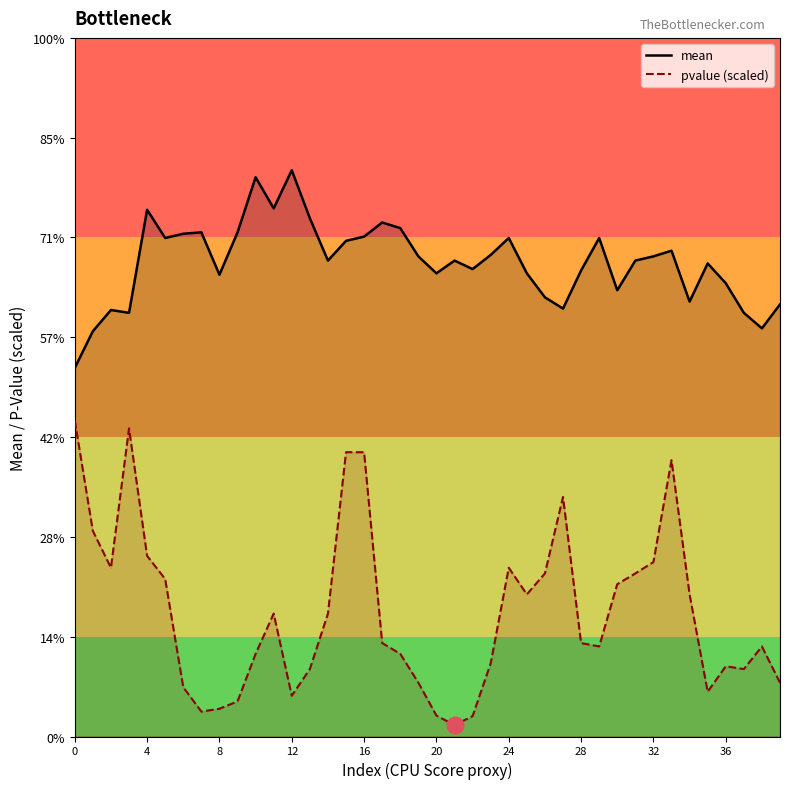

Which series has the largest range (max minus min)?

pvalue (scaled)